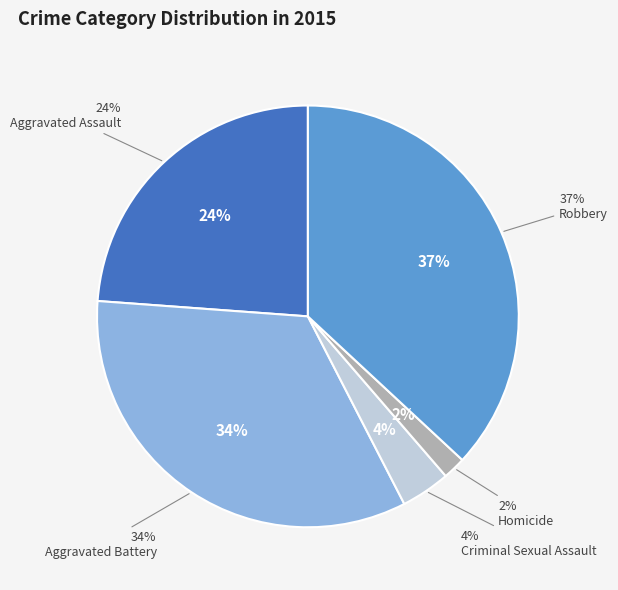

Which slice is the smallest?

Homicide